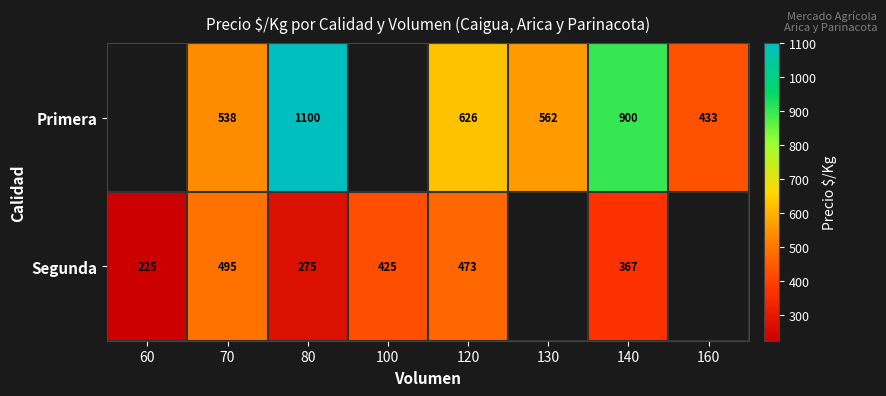

Is the value of Segunda at 60 greater than the value of Primera at 70?

No